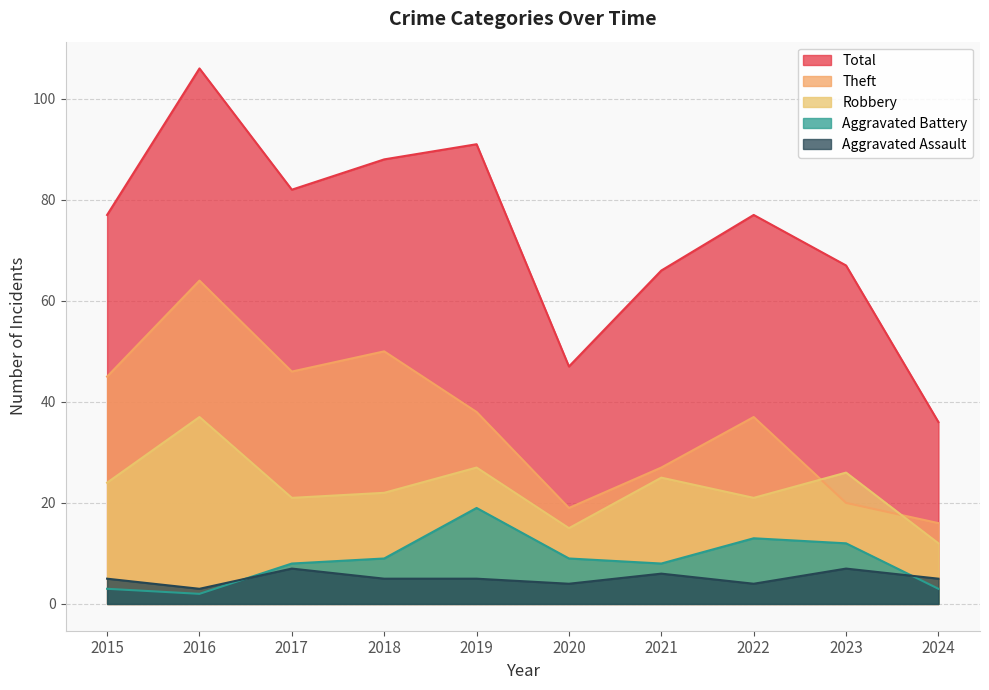

What is the greatest value displayed?

106